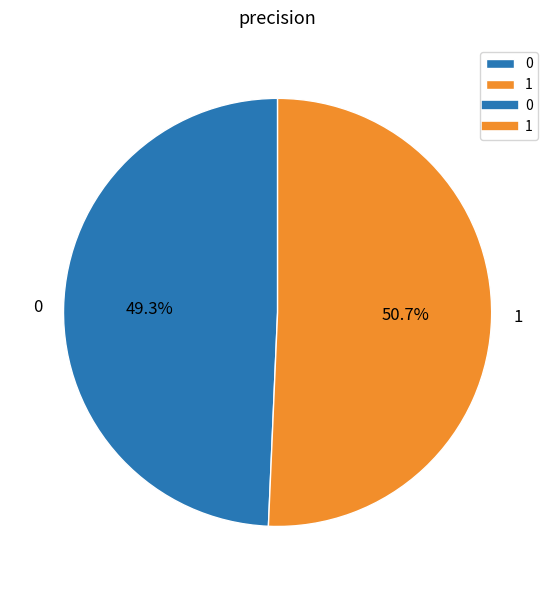

Does any single category account for the majority?

Yes